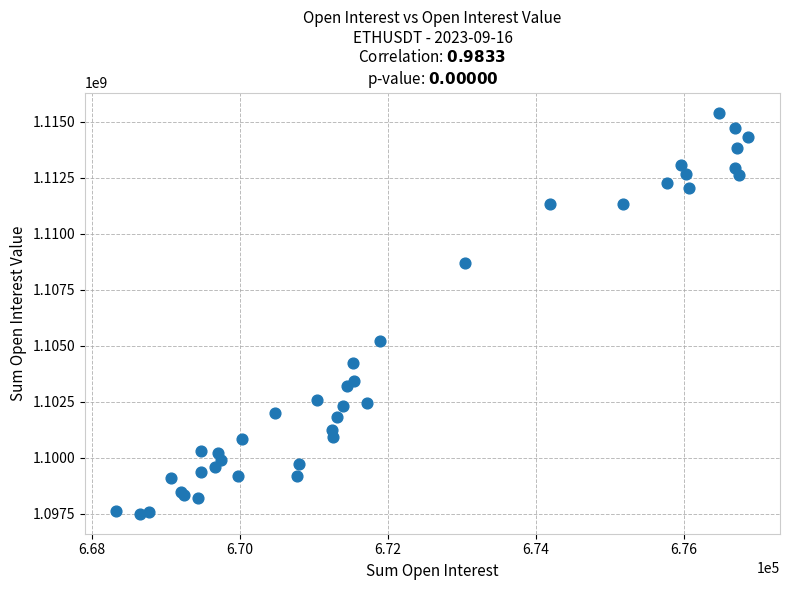

What Y value in the scatter plot is closest to 1106449352?

1105194600.2